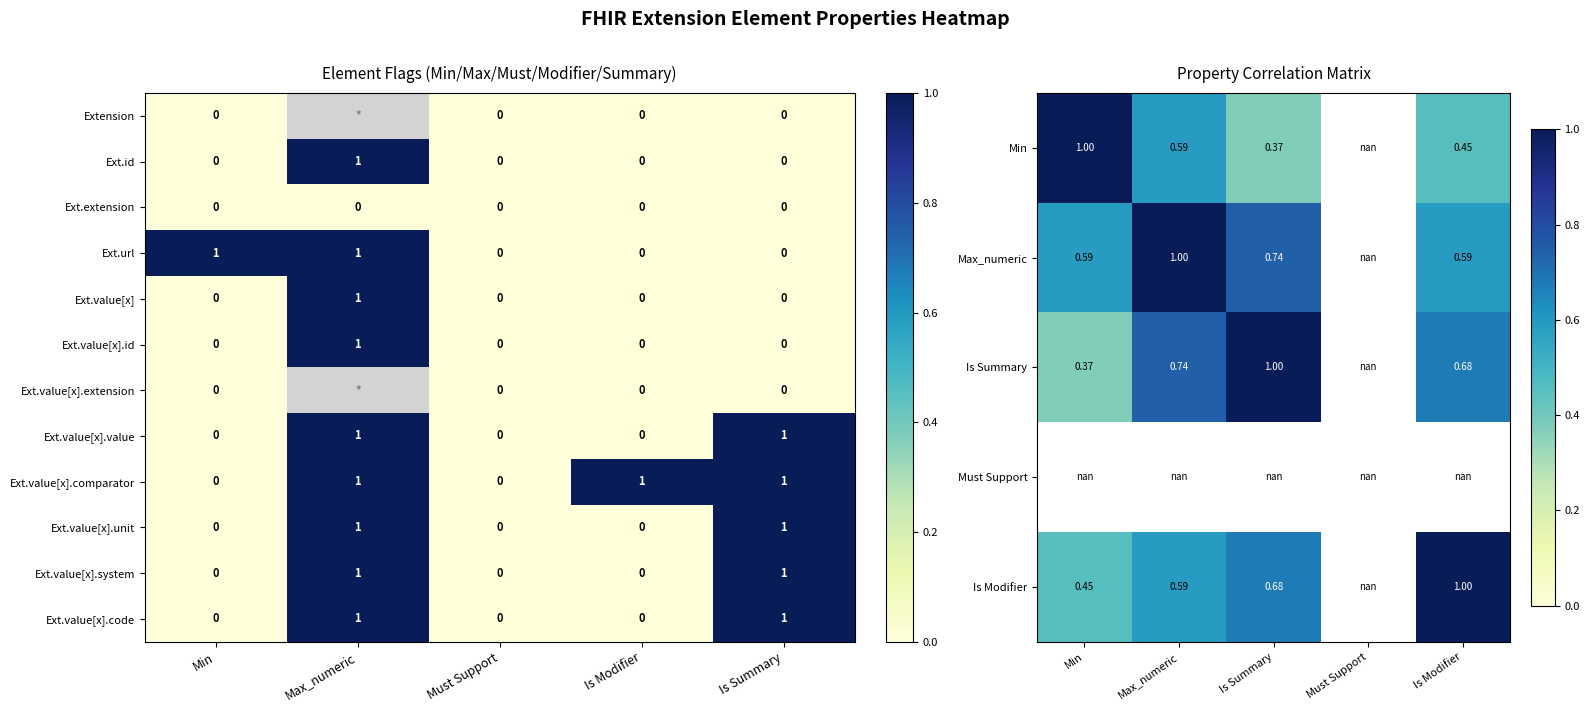

True or false: Ext.value[x] has a value of 0 at Is Modifier.

True